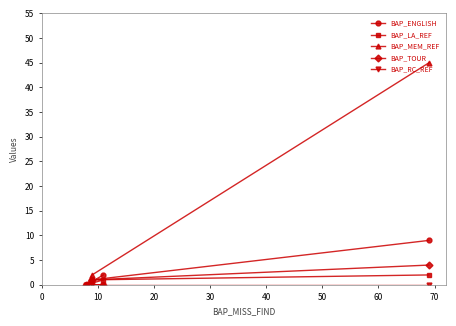

Which series has the largest total across all categories?

BAP_MEM_REF